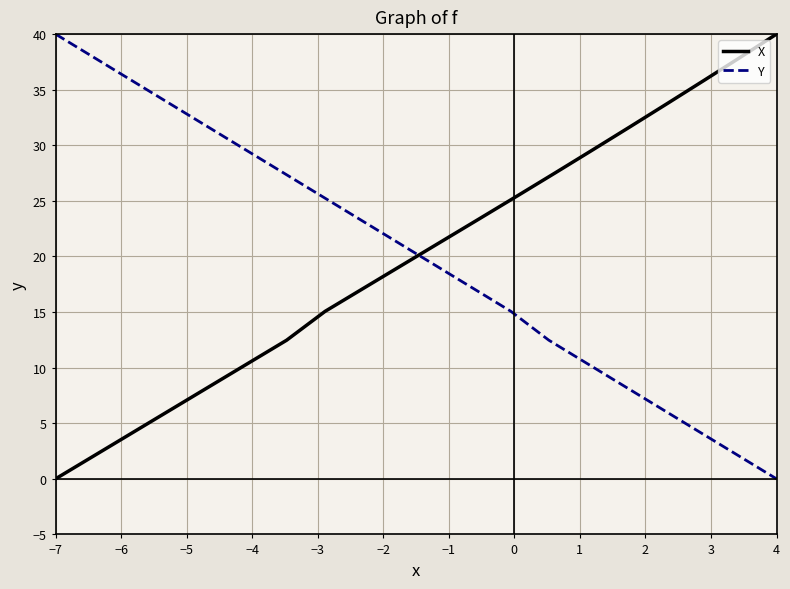

What position from the right is −7?

20